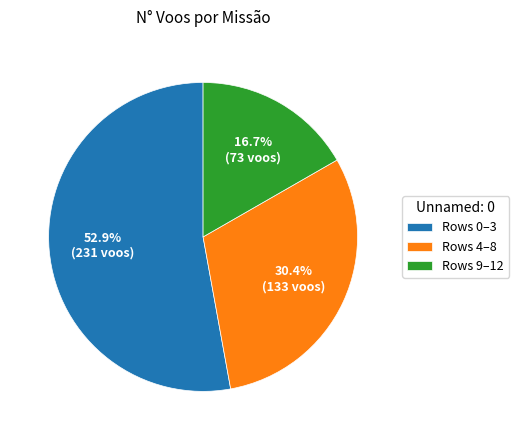

Which category accounts for the majority?

Rows 0–3